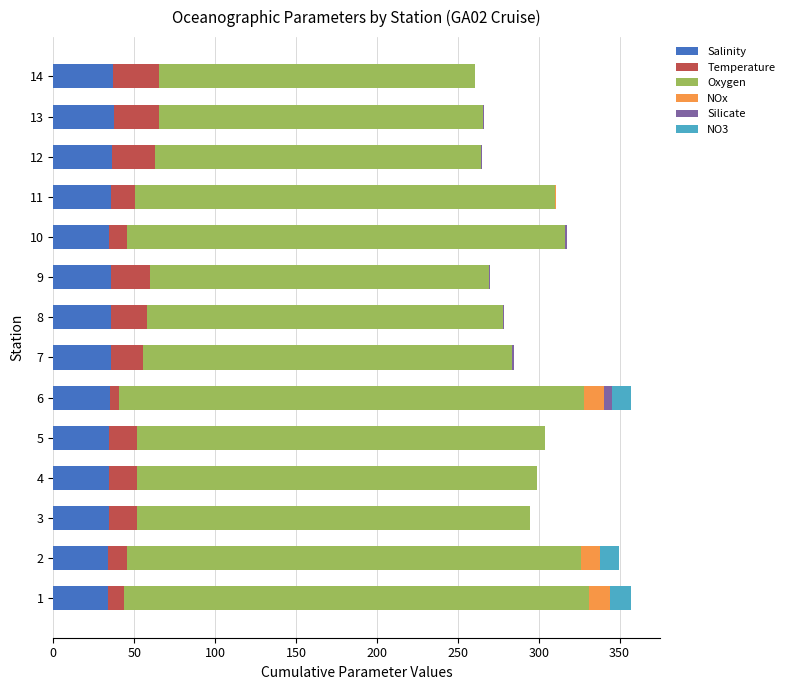

What are all the series names shown in the legend?

Salinity, Temperature, Oxygen, NOx, Silicate, NO3